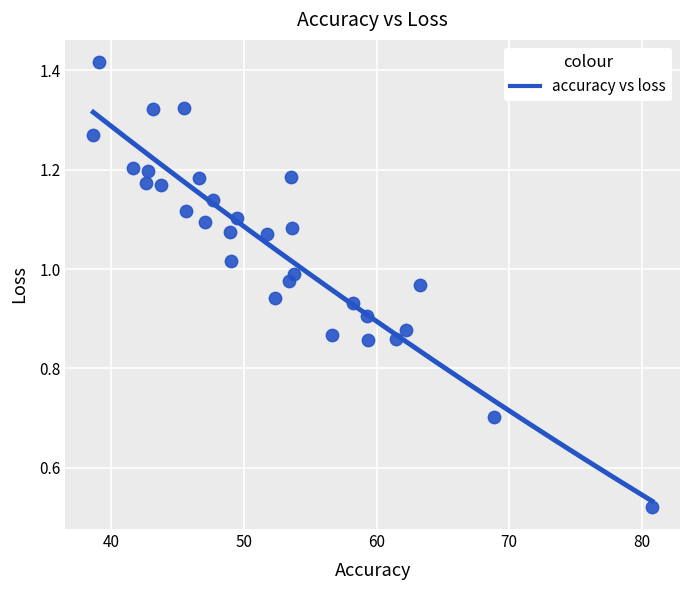

What is the range of X values (max minus min)?

42.1